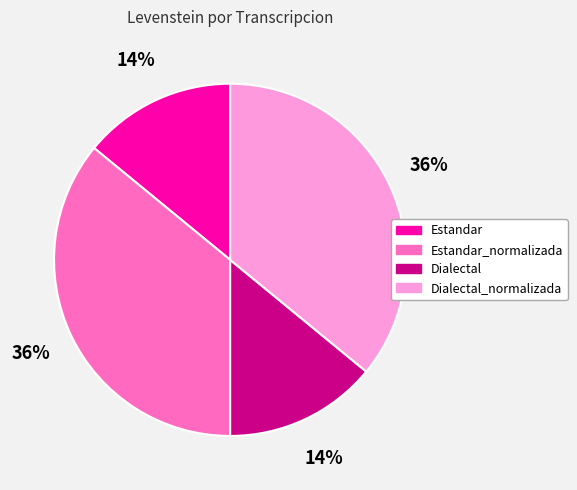

Does any single category account for the majority?

No